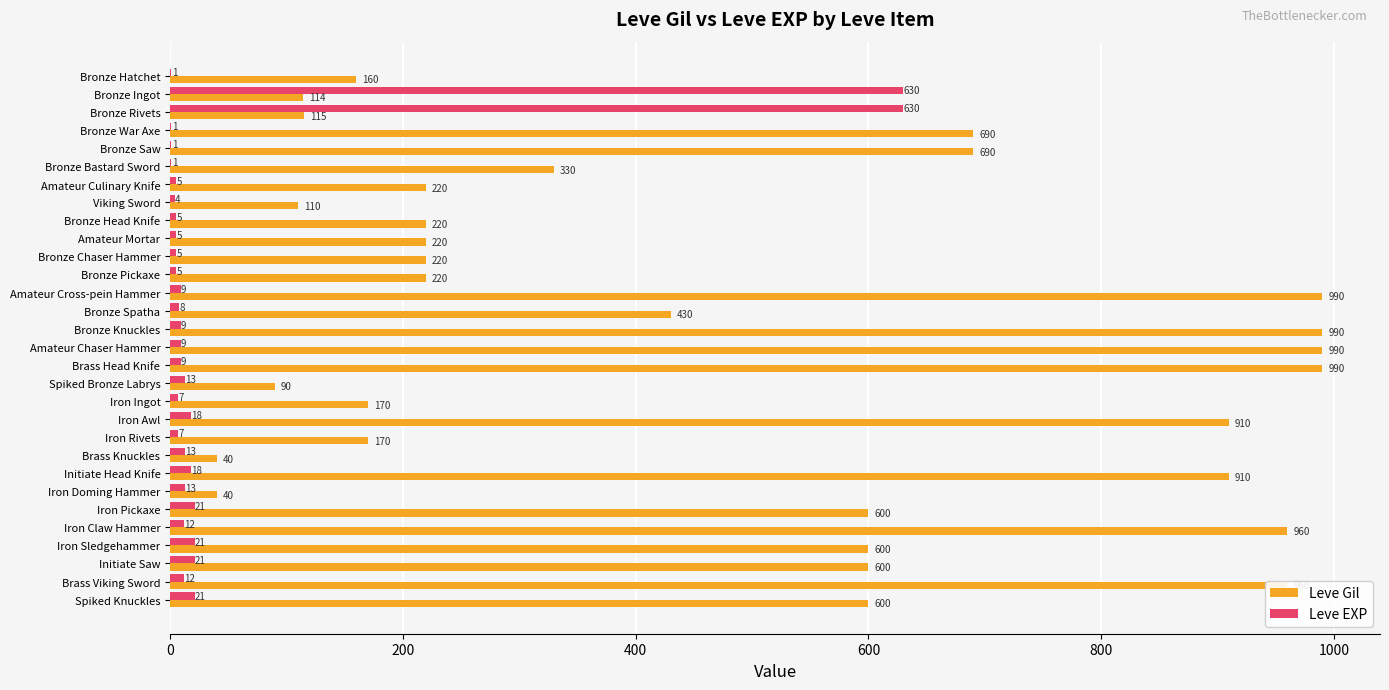

Is it true that Leve Gil equals 302 at Iron Rivets?

False